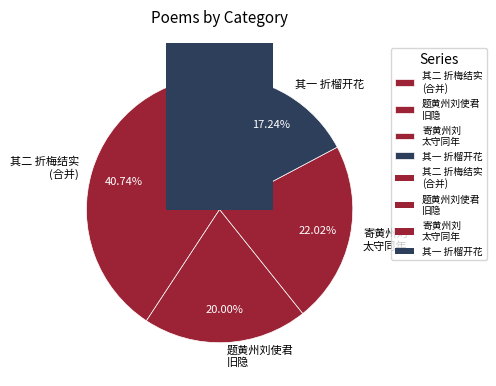

To the nearest percent, what is the combined percentage of 寄黄州刘太守同年 and 题黄州刘使君旧隐其堂上有徐相国所赠诗章在焉?

42%